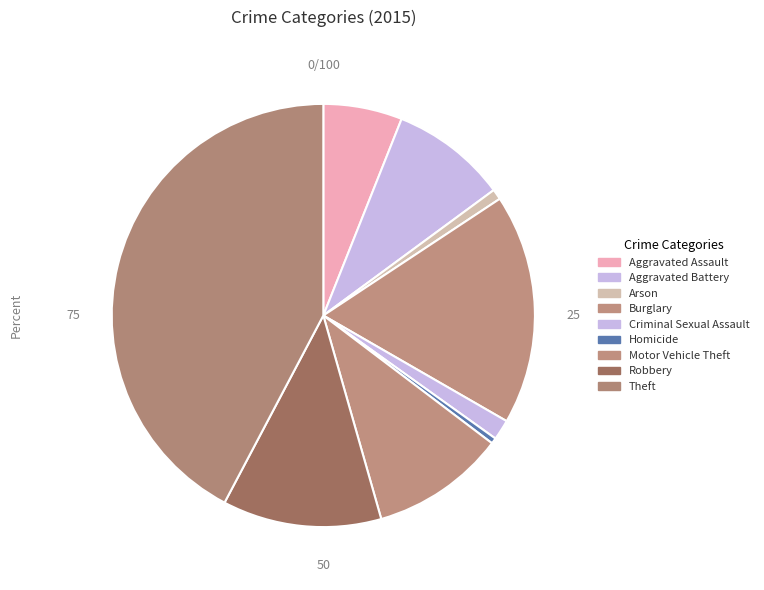

Is there any slice that represents more than half of the pie?

No